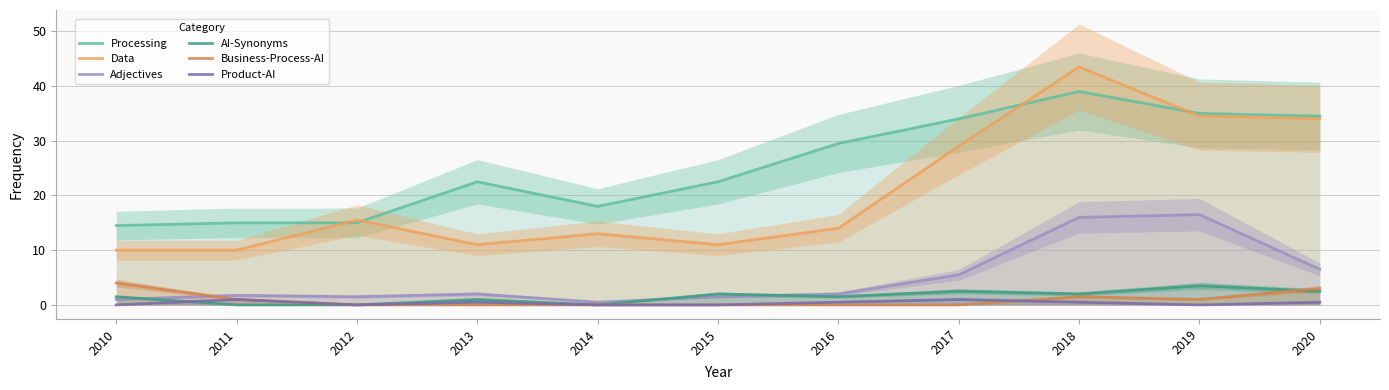

Does the chart have visible grid lines?

Yes